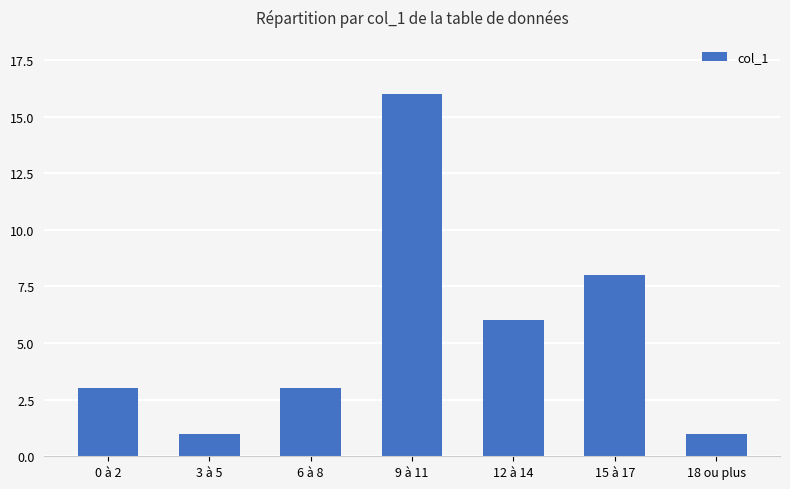

How many bars are there in total?

7